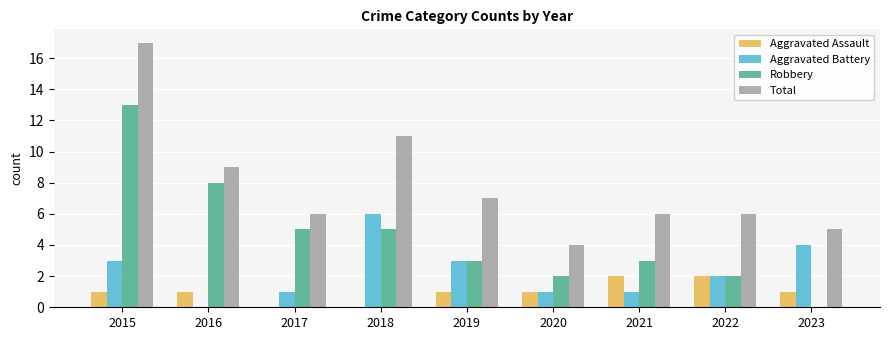

What is the highest value of the Aggravated Battery series?

6